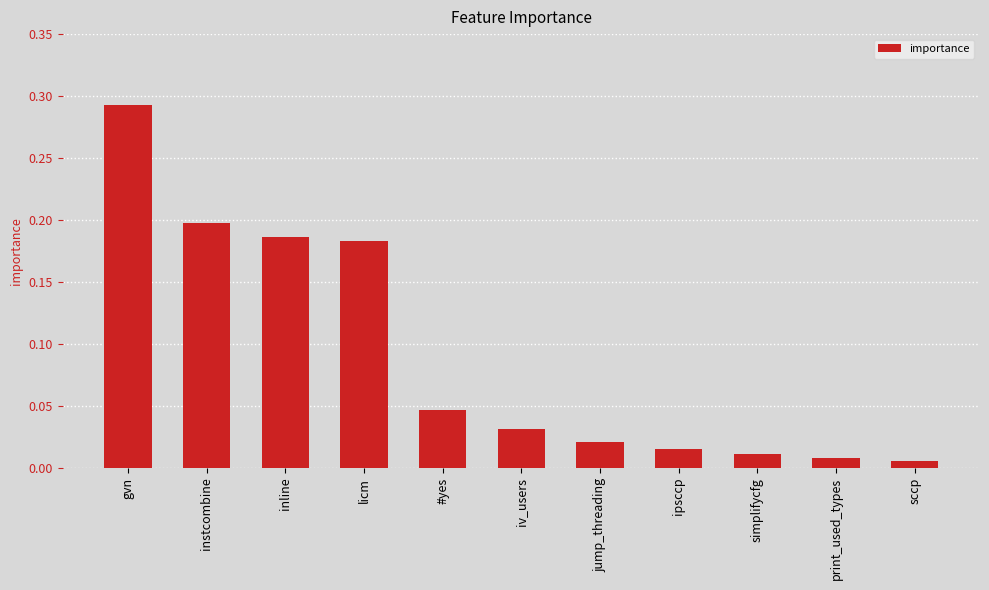

What is the change in value from gvn to instcombine?

-0.1